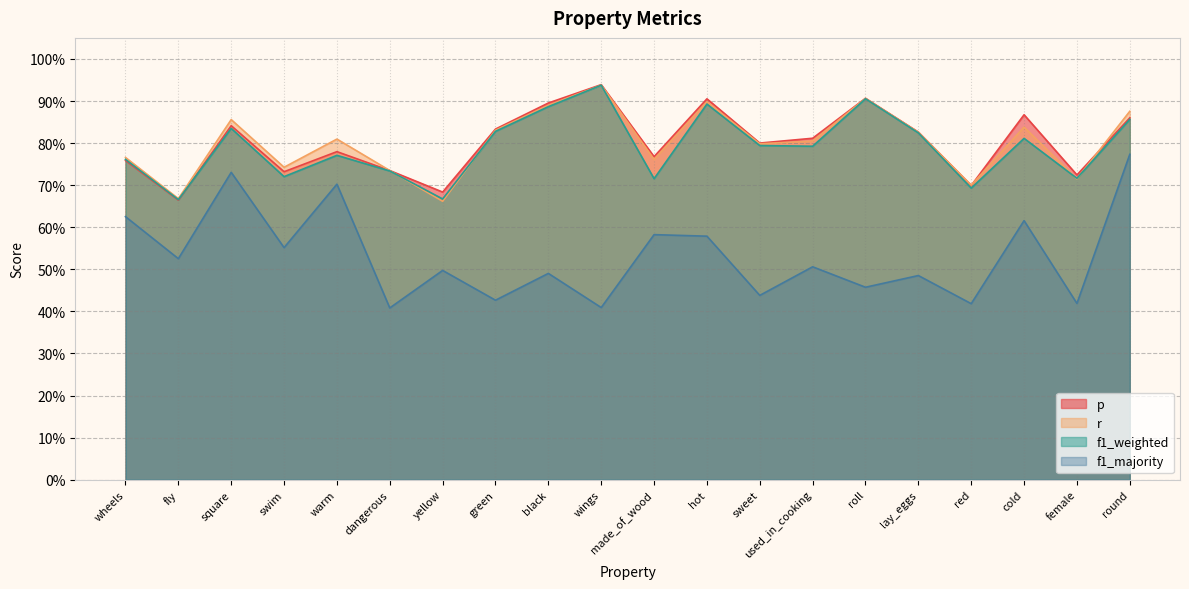

What is the difference between the maximum and minimum values in the p series?

0.3